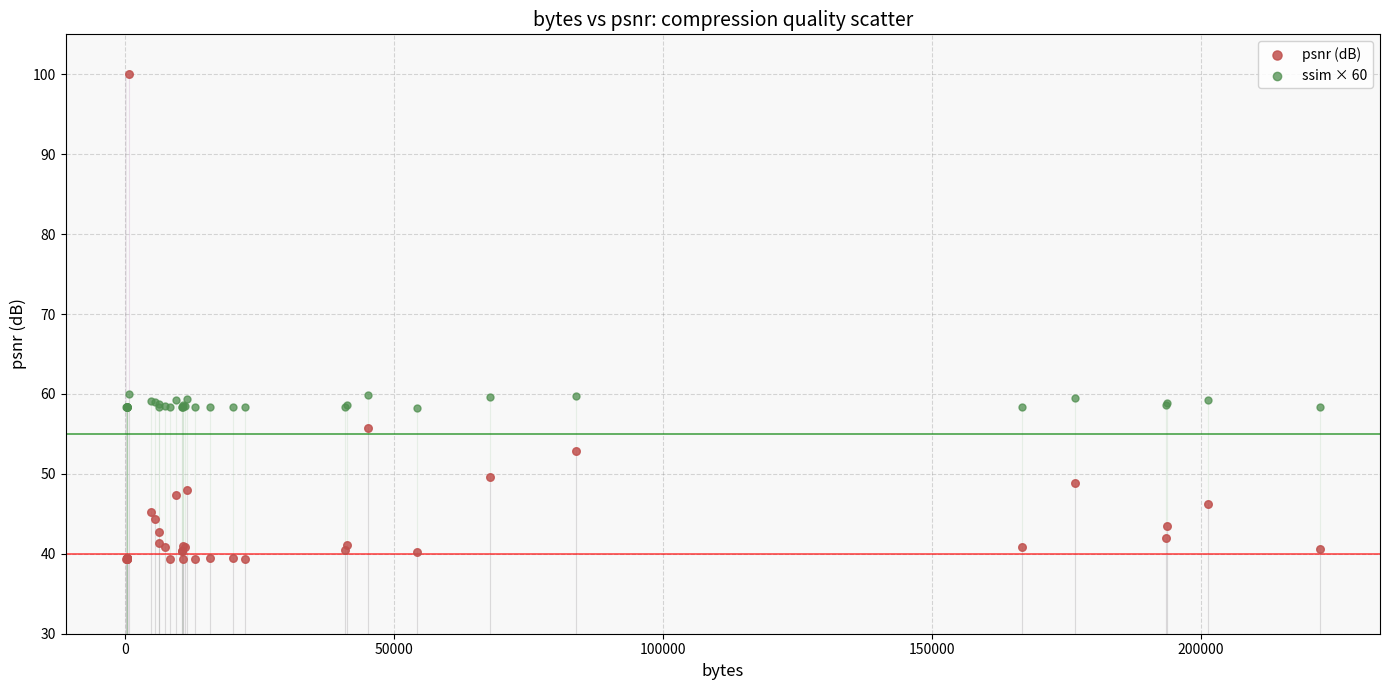

Which series contains the lowest Y value?

psnr (dB)